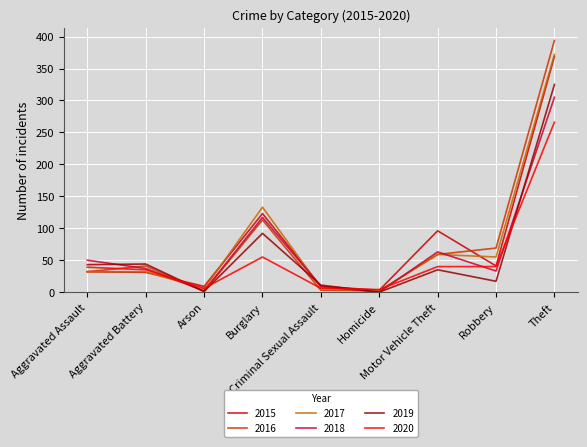

Does the chart display data point markers on the line(s)?

No